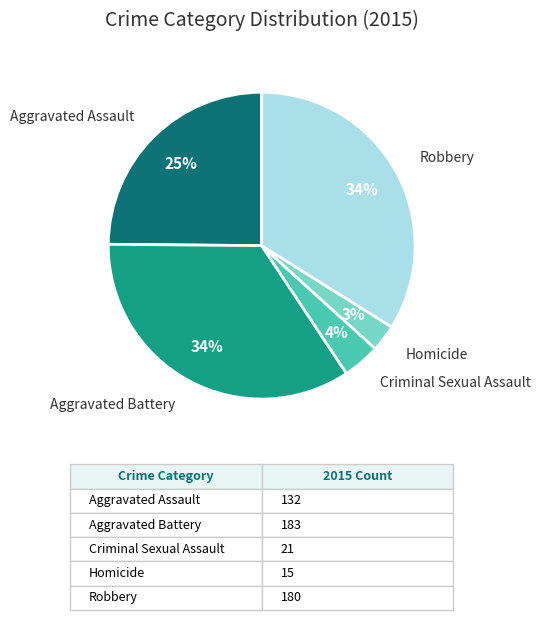

Is the sum of Homicide and Aggravated Battery greater than half?

No